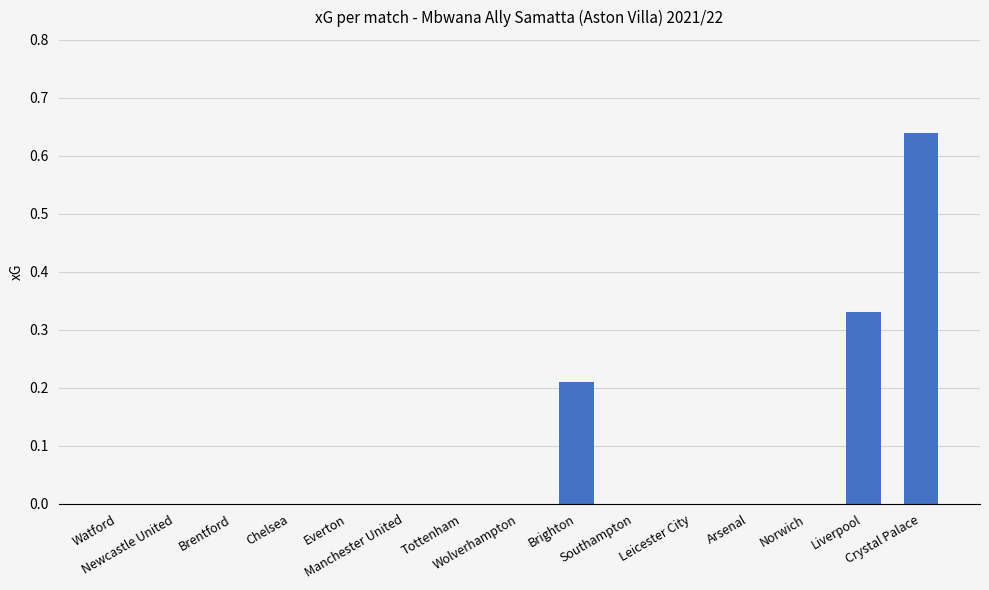

Reading right to left, list all the values displayed in this chart.

0.6	0.3	0.0	0.0	0.0	0.0	0.2	0.0	0.0	0.0	0.0	0.0	0.0	0.0	0.0